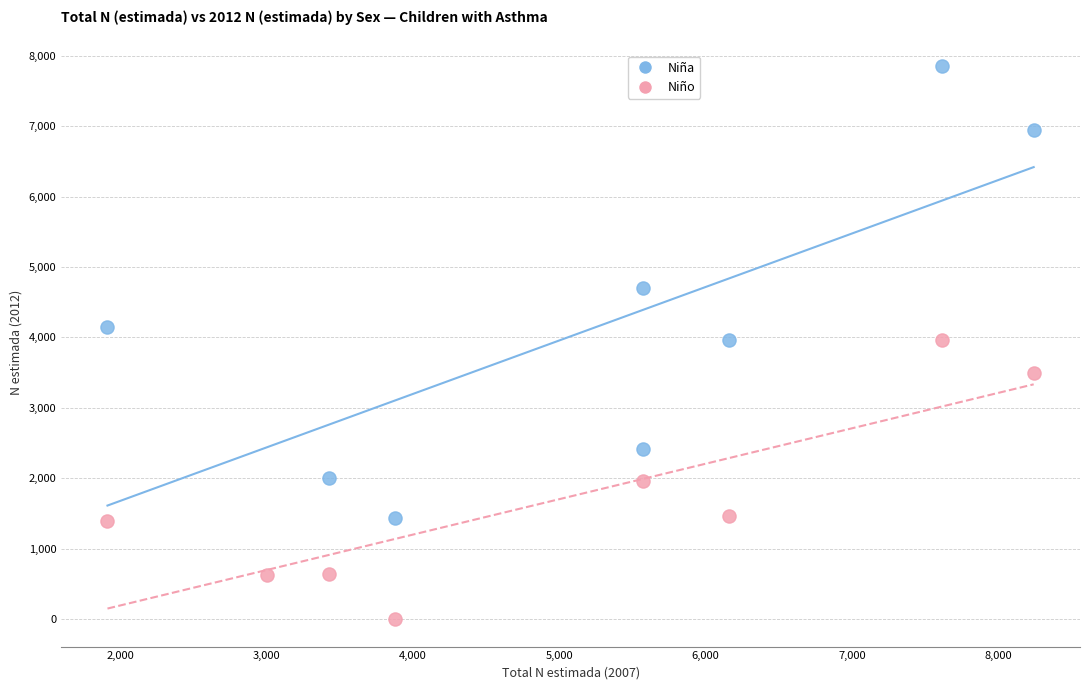

What are all the series names shown in the legend?

Niña, Niño